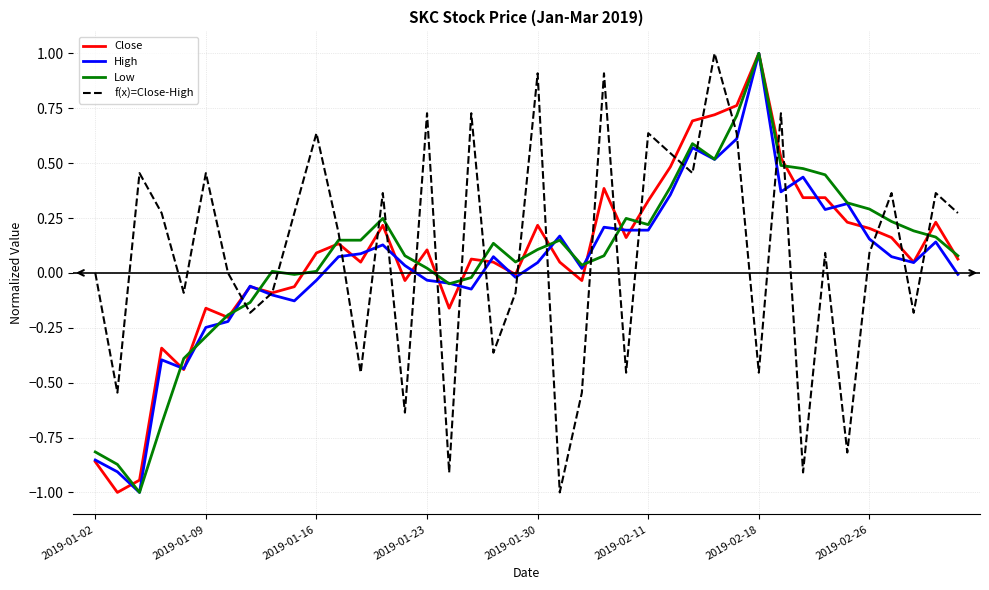

What is the smallest value displayed?

-1.0